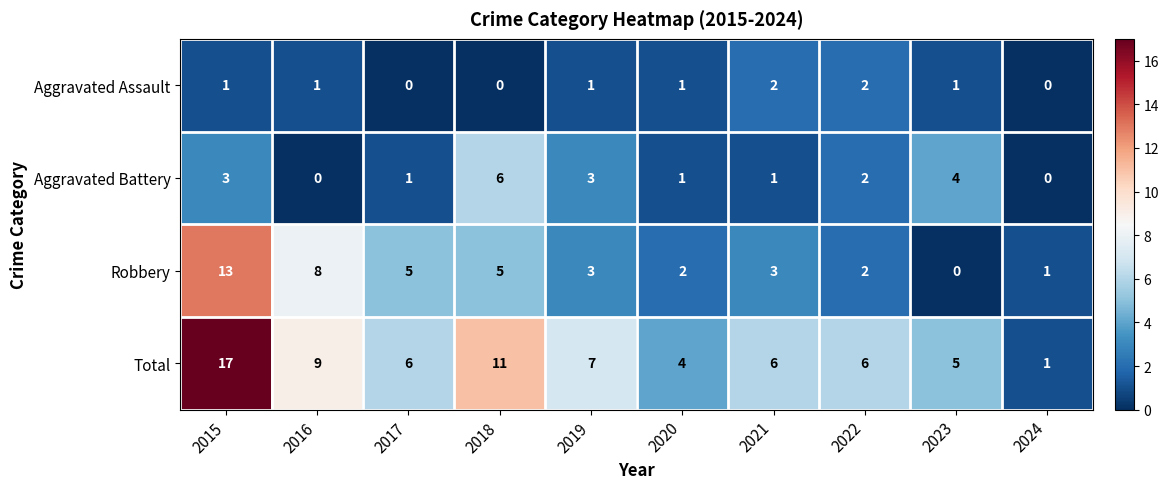

List the series in order of their overall mean, lowest first.

Aggravated Assault, Aggravated Battery, Robbery, Total